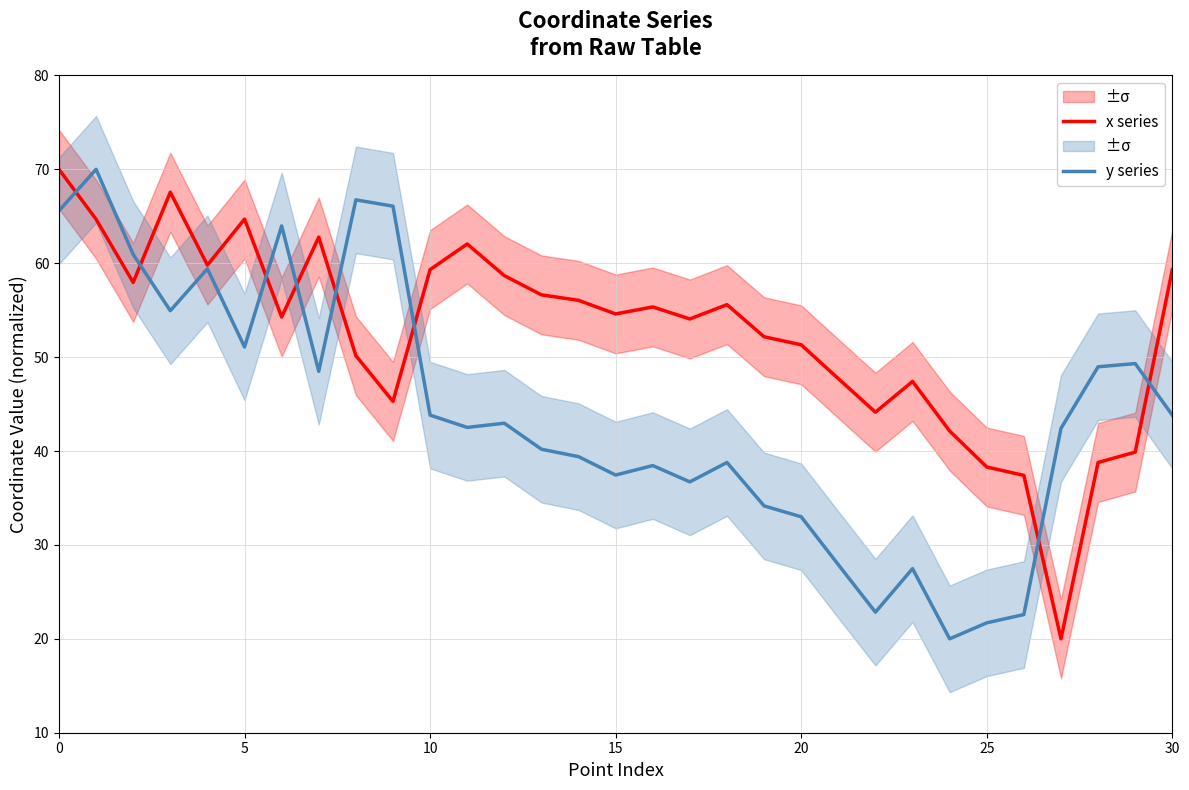

What is the value of the y series point at the 6th from the left?

51.1